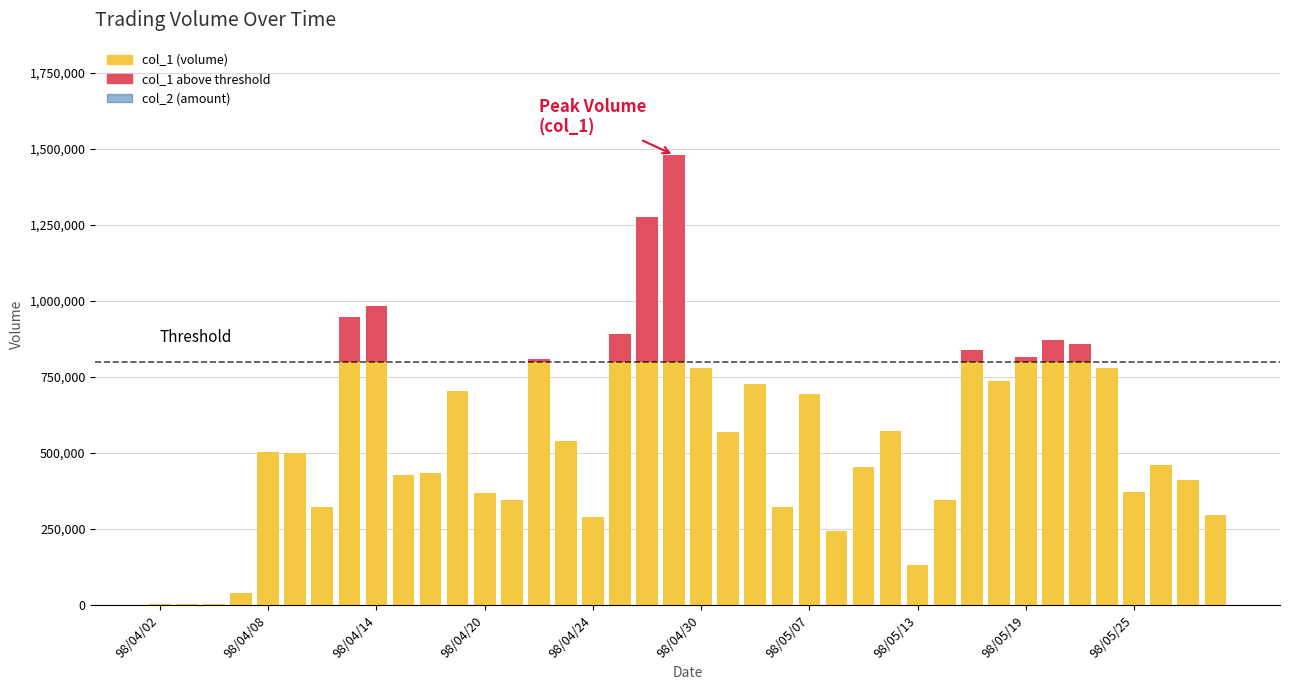

True or false: the data shows 278170 at 98/04/08.

True